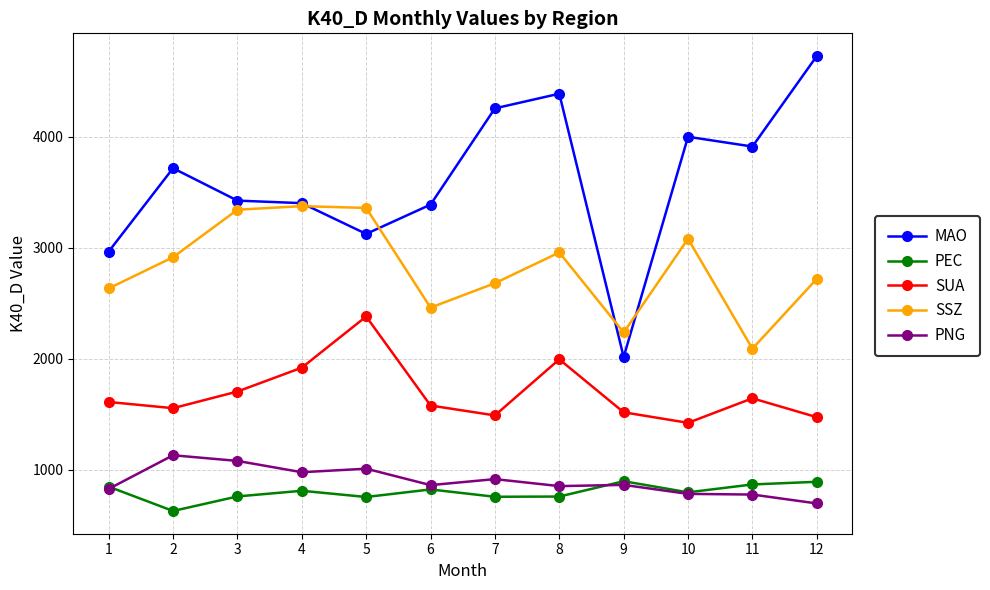

What is the difference between the SUA values at 2 and 8?

440